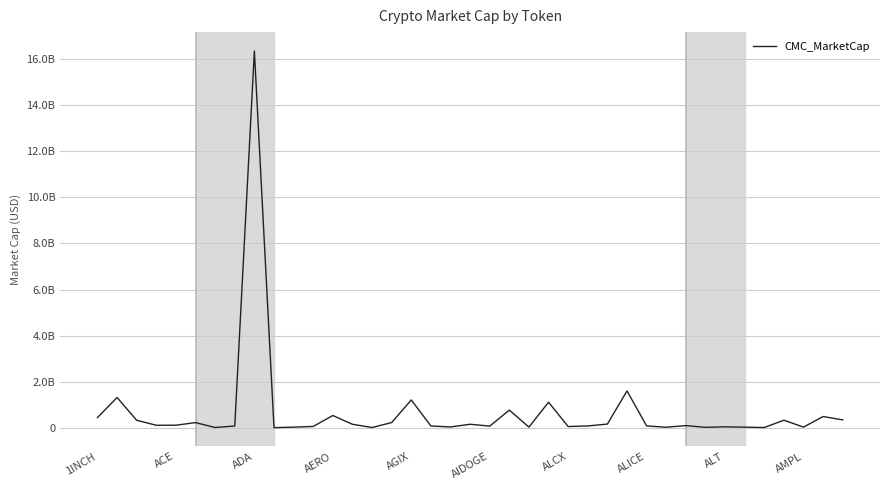

Is this an area chart (filled region under the line)?

No